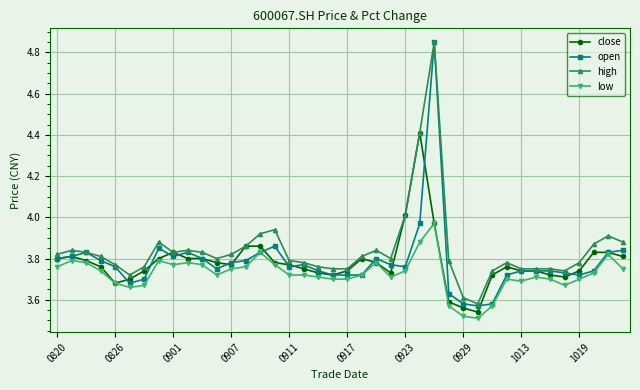

At how many categories does at least one series exceed 3?

40